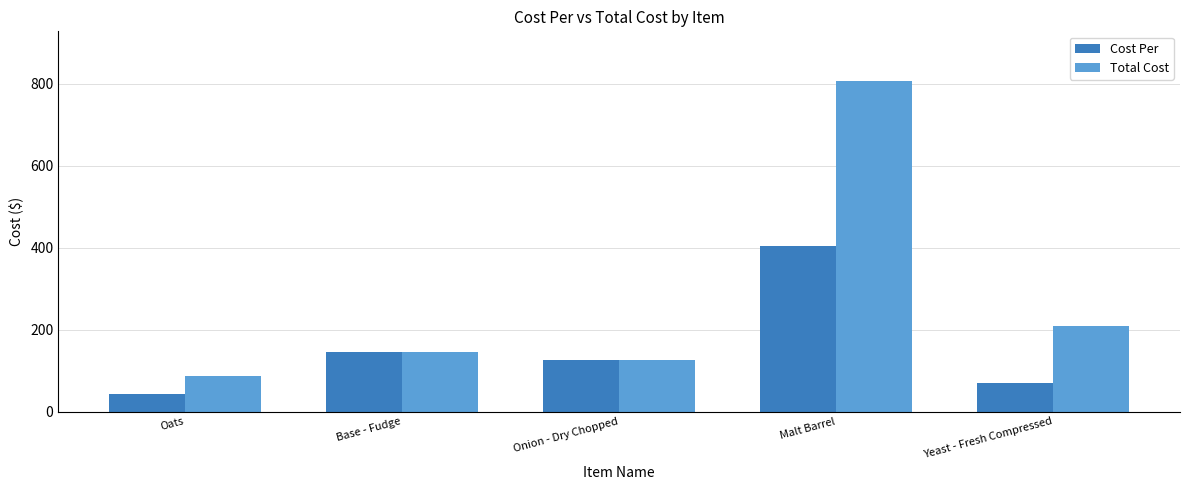

Which label corresponds to the largest value in the chart?

Malt Barrel